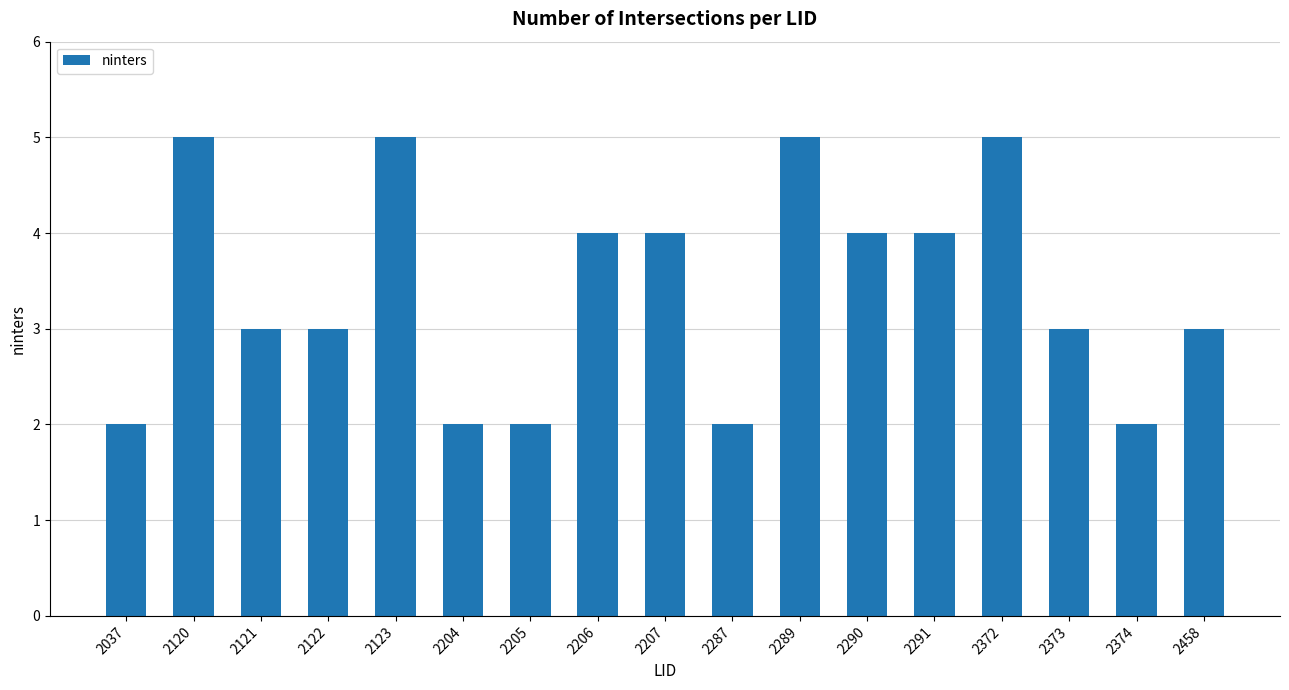

What is the change in value from 2290 to 2372?

+1